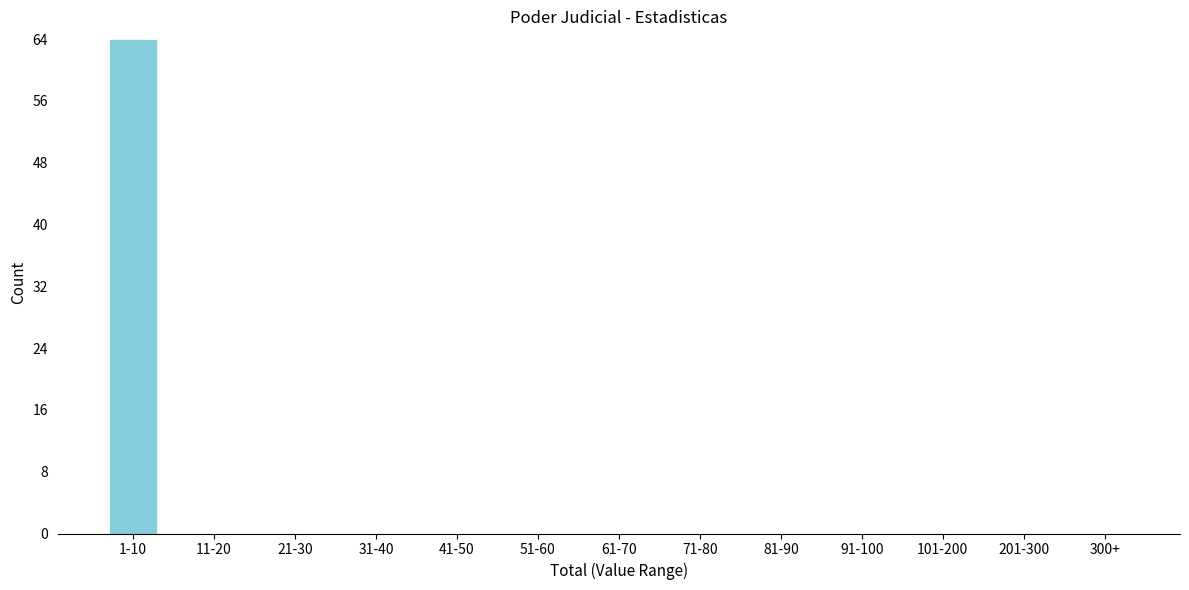

Reading left to right, list all the values displayed in this chart.

1-10=64	11-20=0	21-30=0	31-40=0	41-50=0	51-60=0	61-70=0	71-80=0	81-90=0	91-100=0	101-200=0	201-300=0	300+=0